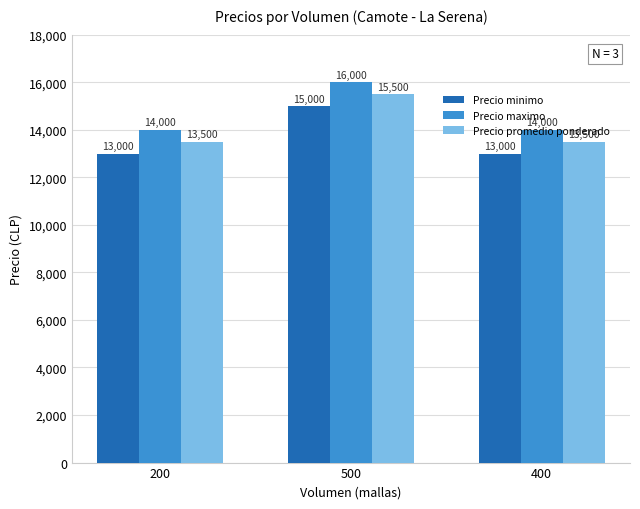

The value of Precio minimo at 200 is 6803. True or false?

False